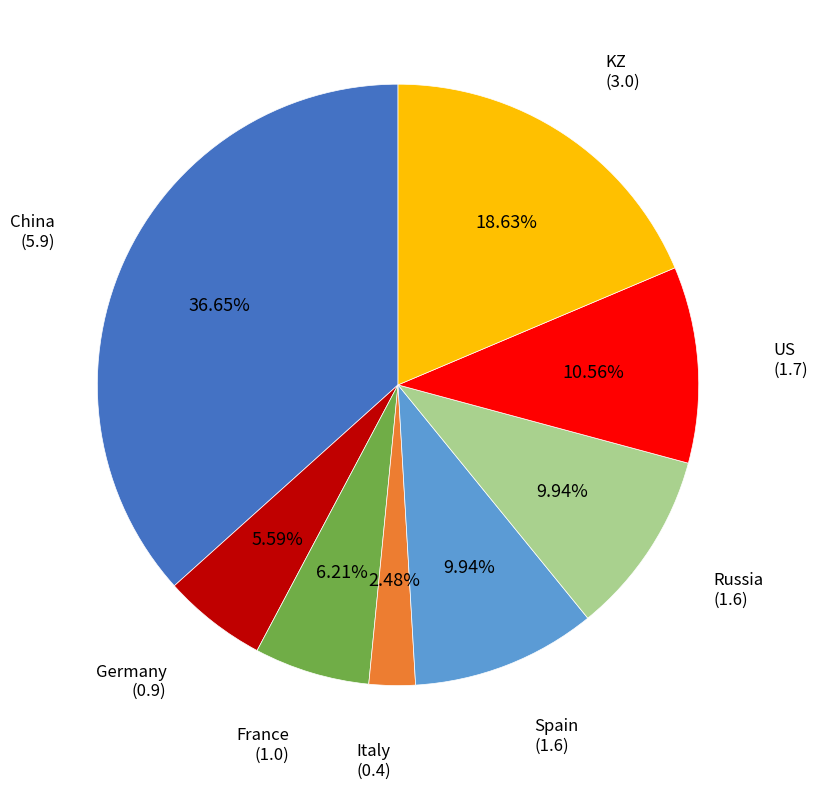

Is there a majority slice in this chart?

No